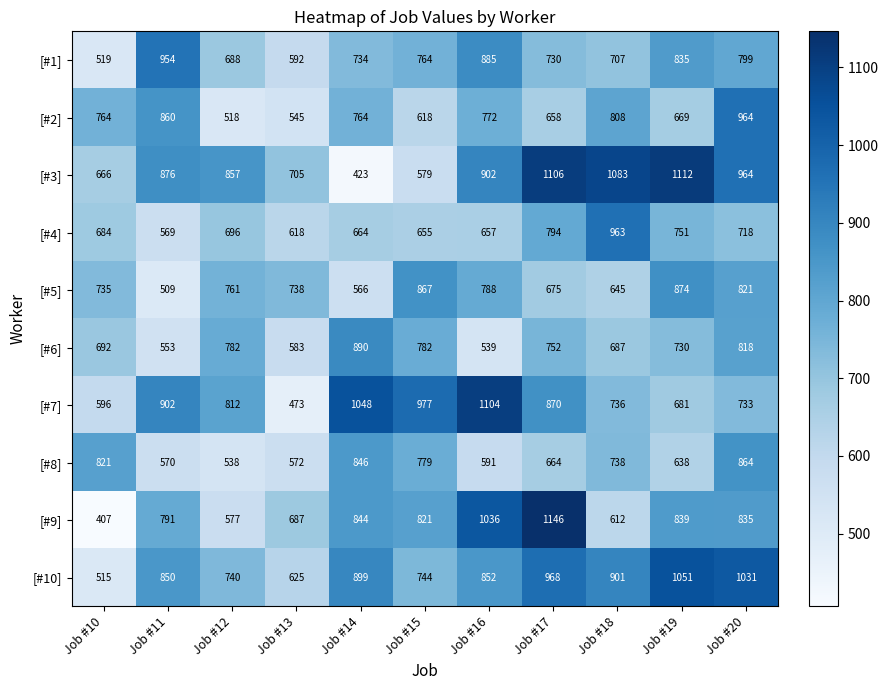

What is the minimum value shown in the chart?

407